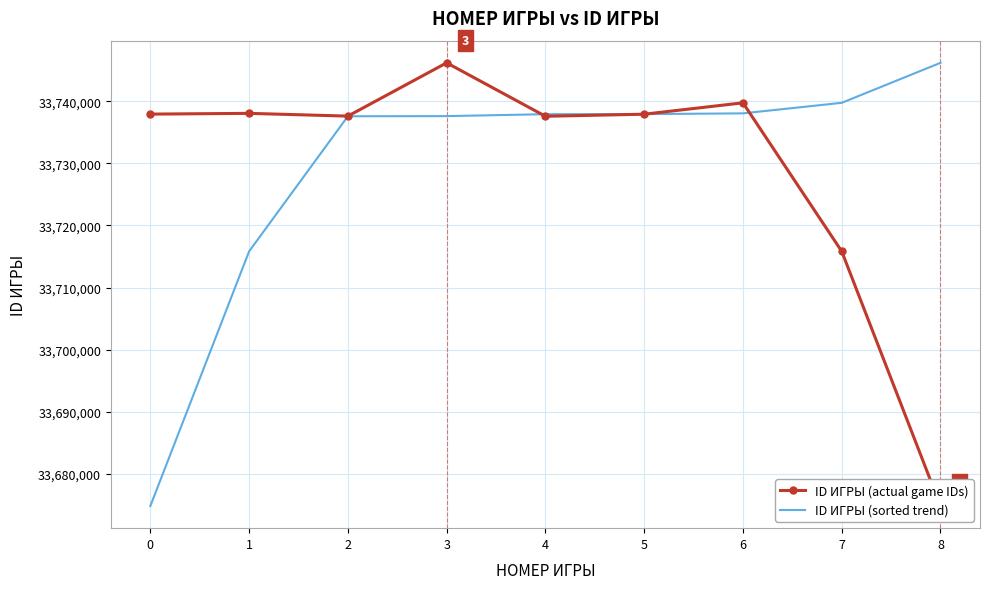

Count the number of data series in this chart.

2